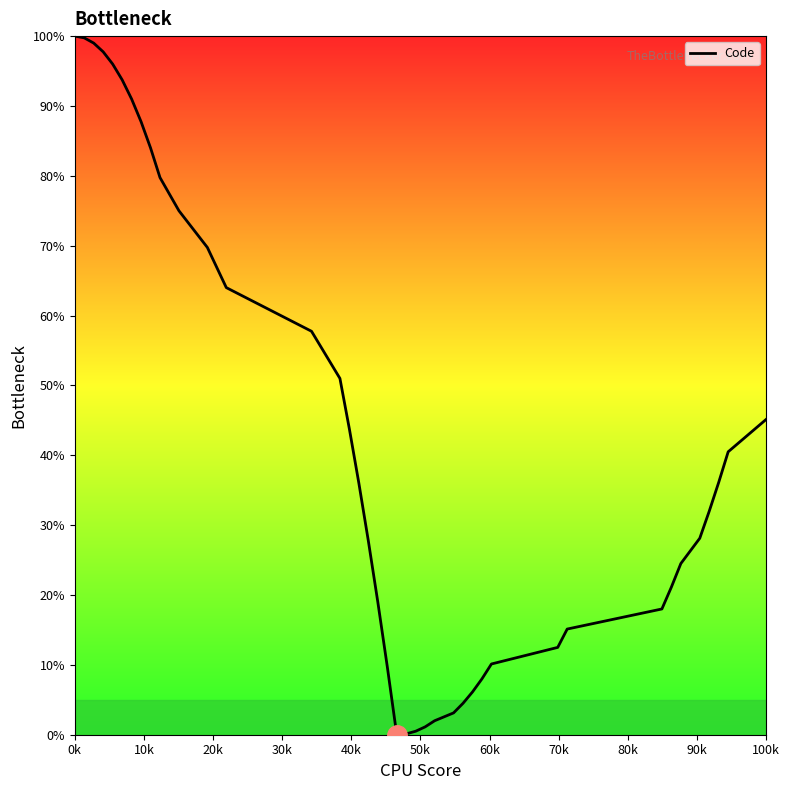

What is the greatest value displayed?

100.0